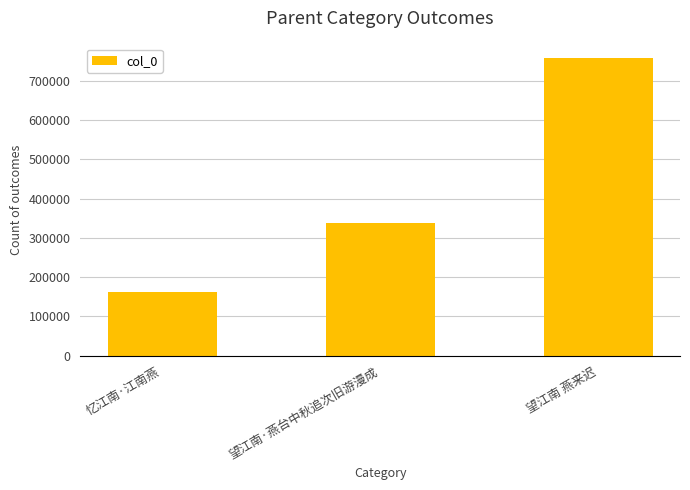

What is the maximum value shown in the chart?

757751